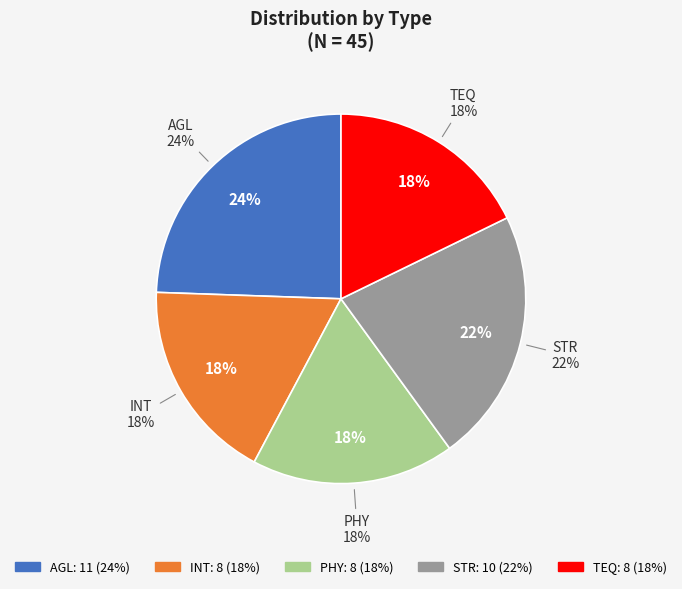

What is the change in value from PHY to STR?

+2